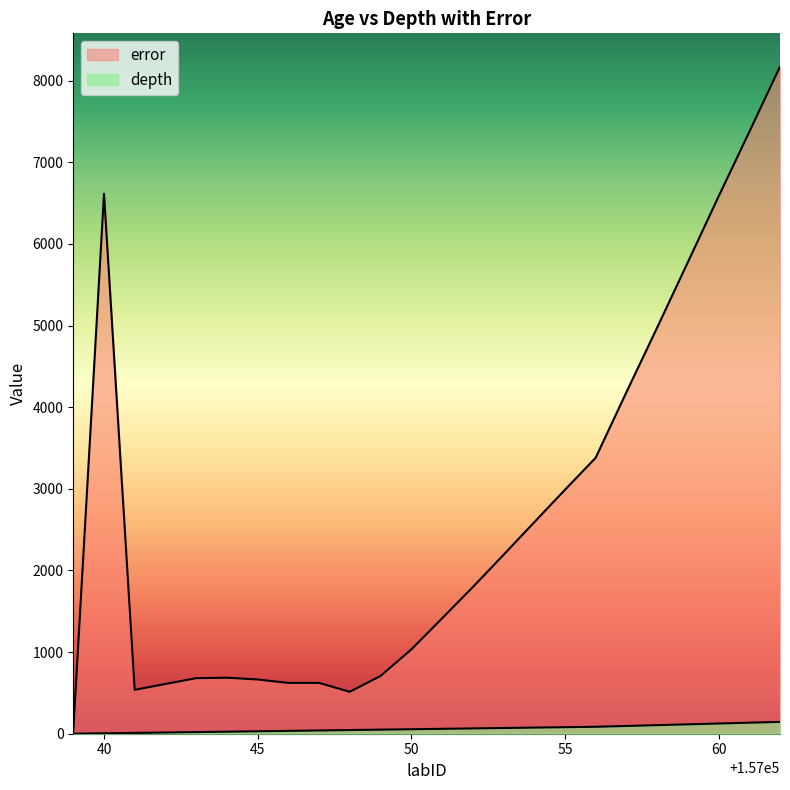

At which label is depth closest to 72?

157053